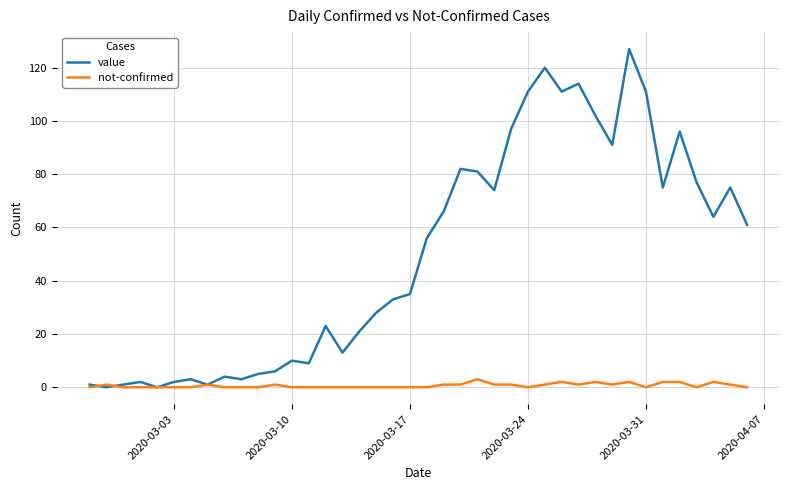

Reading right to left, transcribe all the data shown in this chart.

value: 61	75	64	77	96	75	111	127	91	102	114	111	120	111	97	74	81	82	66	56	35	33	28	21	13	23	9	10	6	5	3	4	1	3	2	0	2	1	0	1
not-confirmed: 0	1	2	0	2	2	0	2	1	2	1	2	1	0	1	1	3	1	1	0	0	0	0	0	0	0	0	0	1	0	0	0	1	0	0	0	0	0	1	0